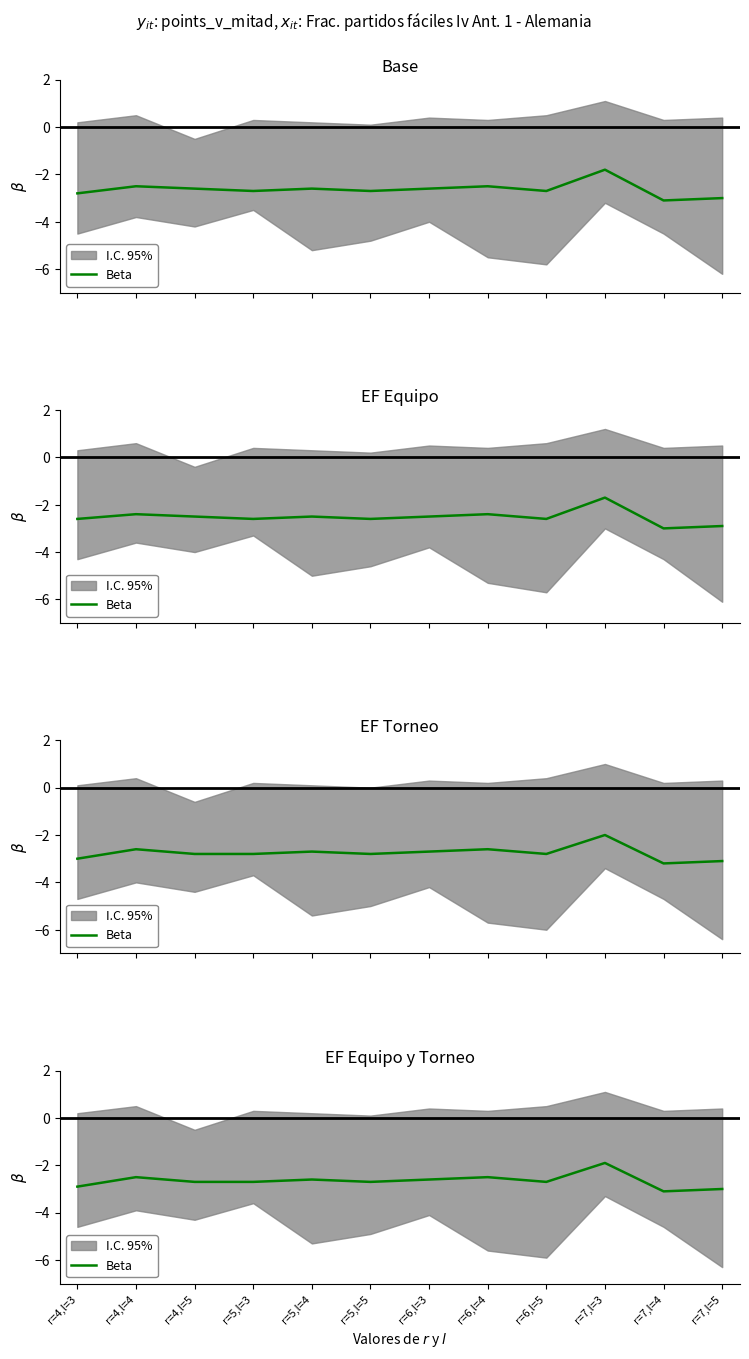

What is the greatest value displayed?

-1.9